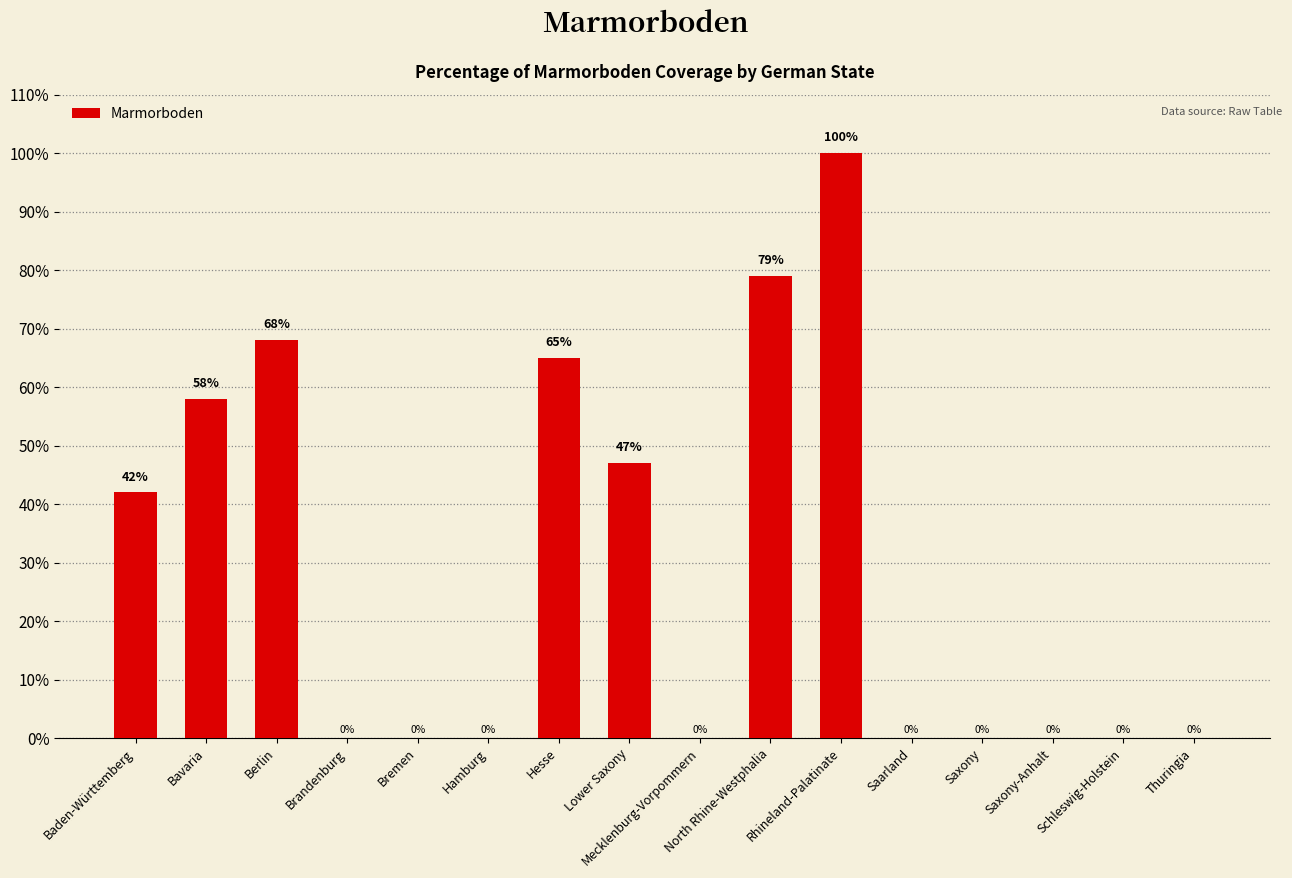

The value at Saxony is -55. True or false?

False